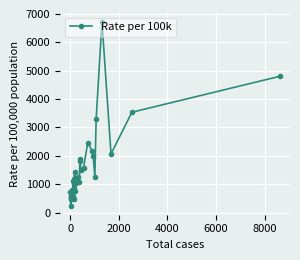

What is the value of the 9th point from the left?

781